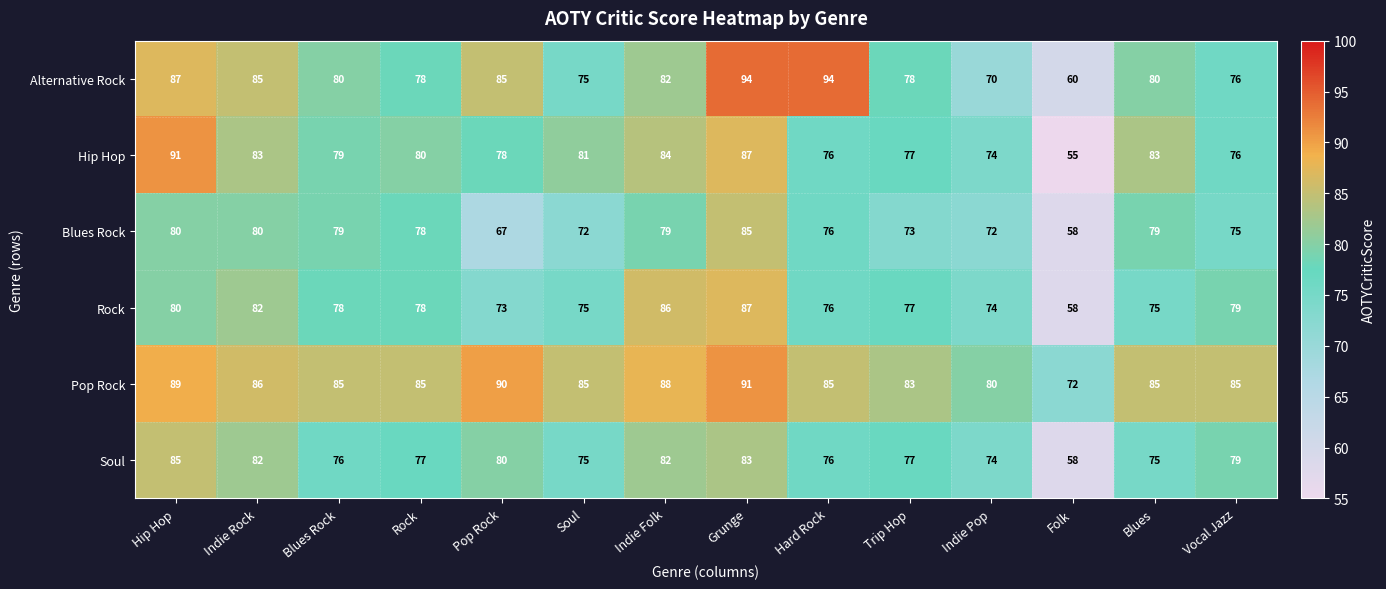

Is it true that Soul equals 74 at Indie Pop?

True